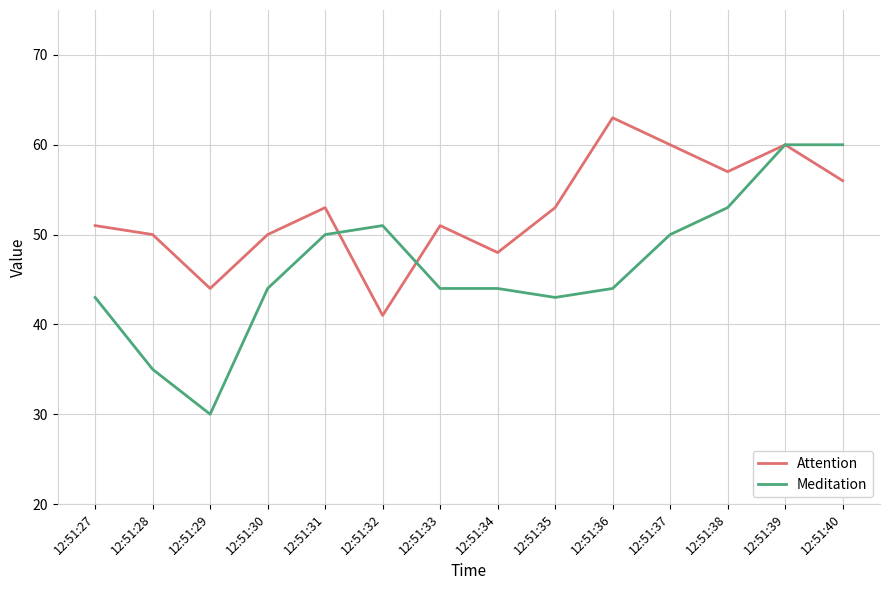

True or false: Meditation and Attention cross at least once.

True